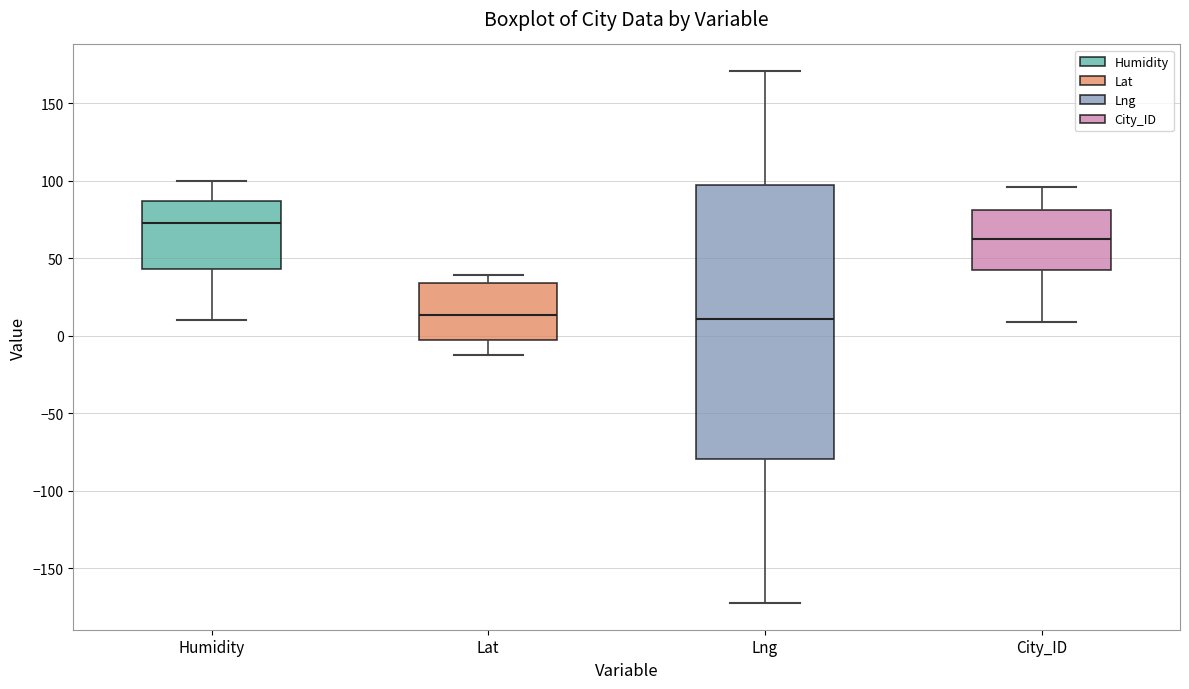

Reading left to right, transcribe this box plot: for each box, give where its median line is, the range the box spans, and where its two whiskers end, as read against the y-axis. The values are not printed on the chart, so give them approximately, as read against the axis.

Humidity: median 75, box 45 to 85, whiskers 10 to 100
Lat: median 15, box -5 to 35, whiskers -10 to 40
Lng: median 10, box -80 to 100, whiskers -175 to 170
City_ID: median 65, box 45 to 80, whiskers 10 to 95